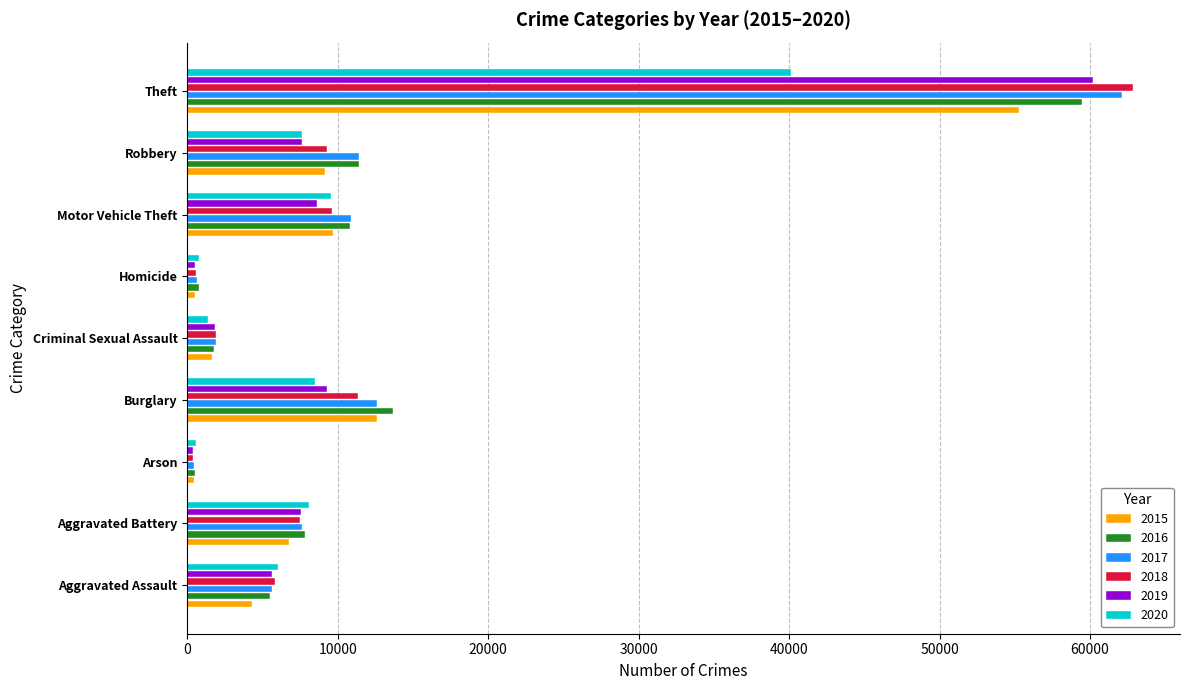

Which category has the highest value across all series?

Theft